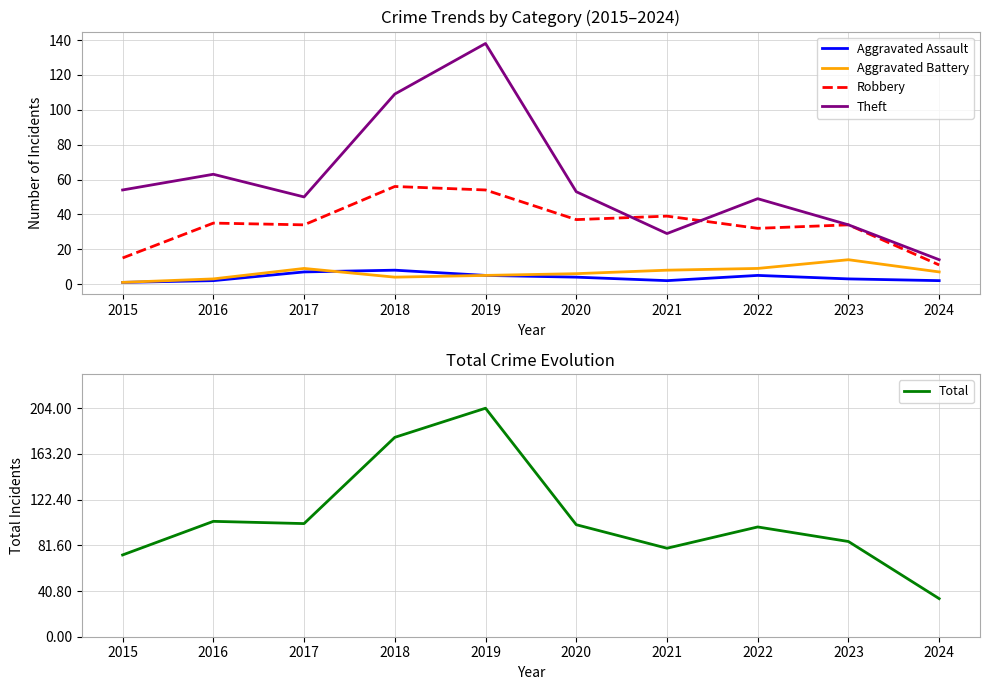

At which category is the sum across all series the highest?

2019